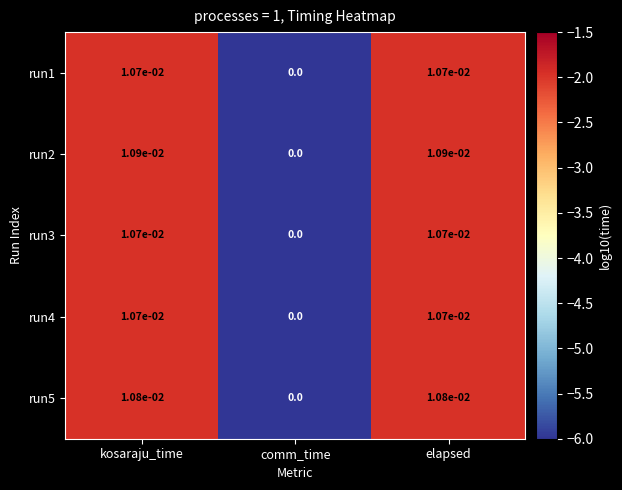

Where is run2 nearest to the value 0?

comm_time